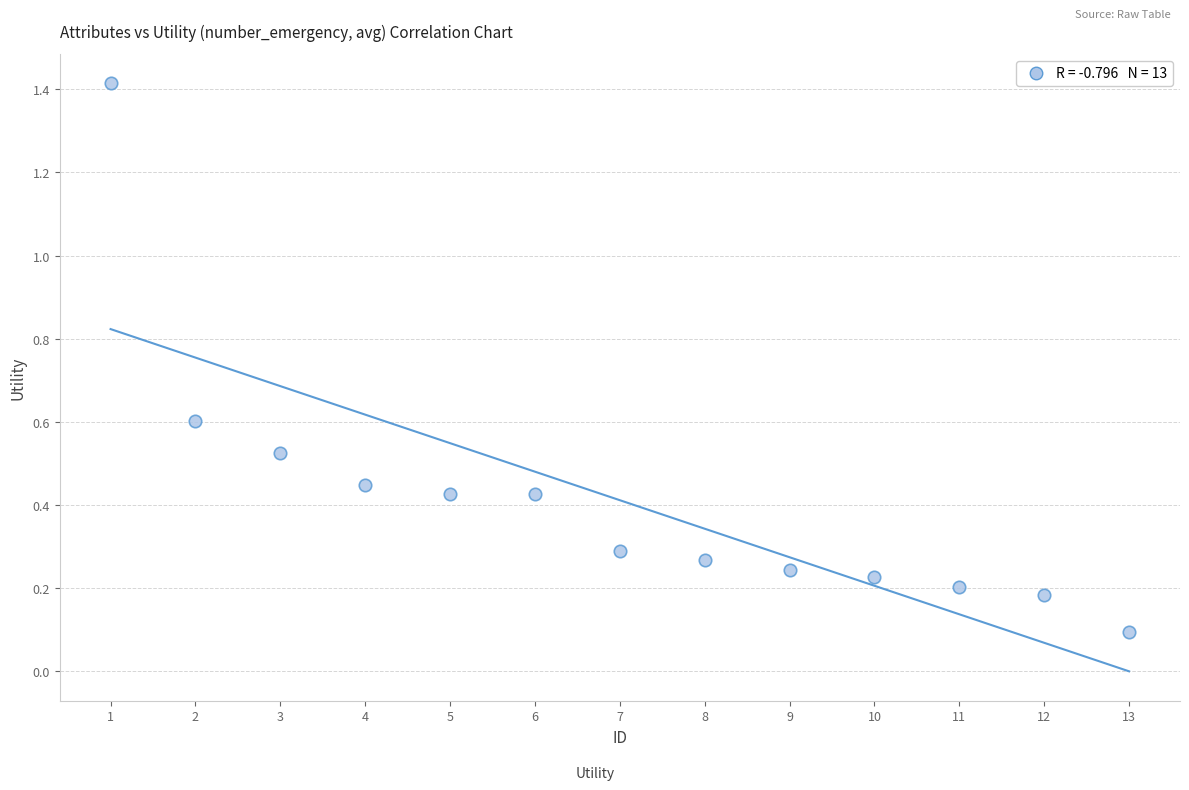

What is the range of X values (max minus min)?

12.0